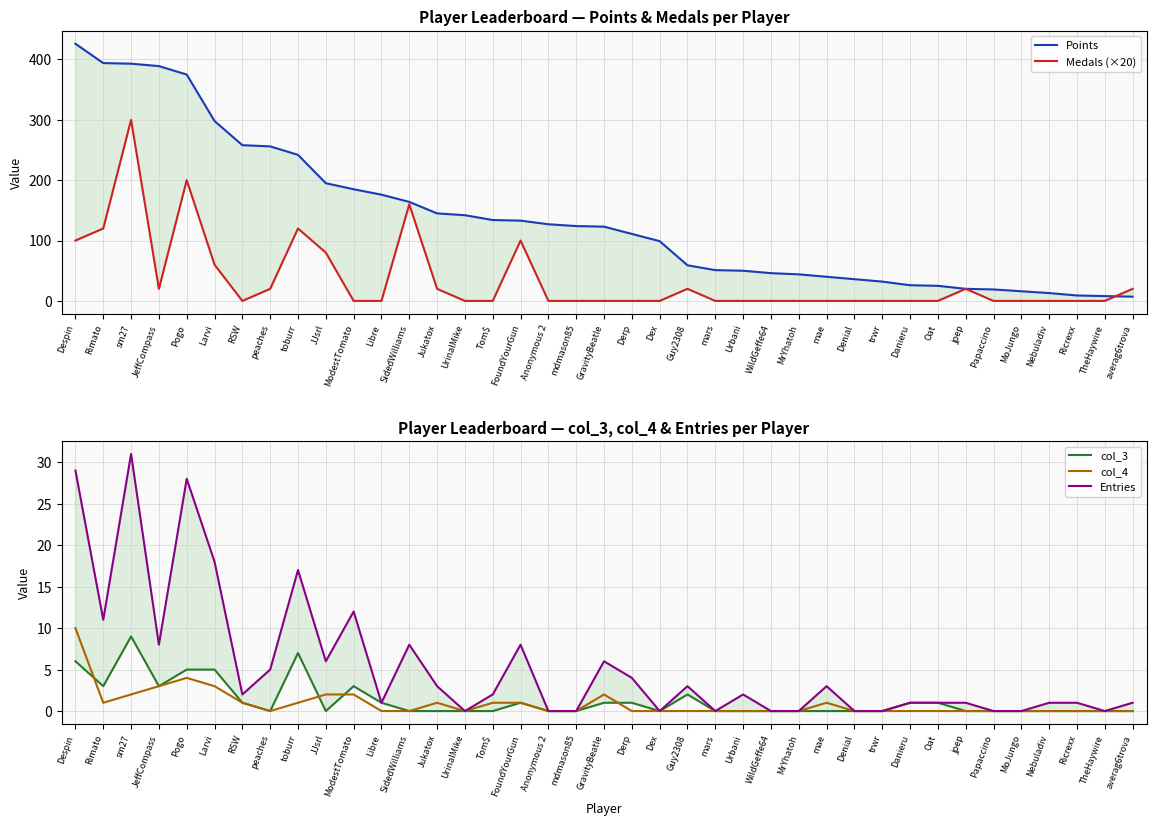

How many positive values does the Entries series have?

27